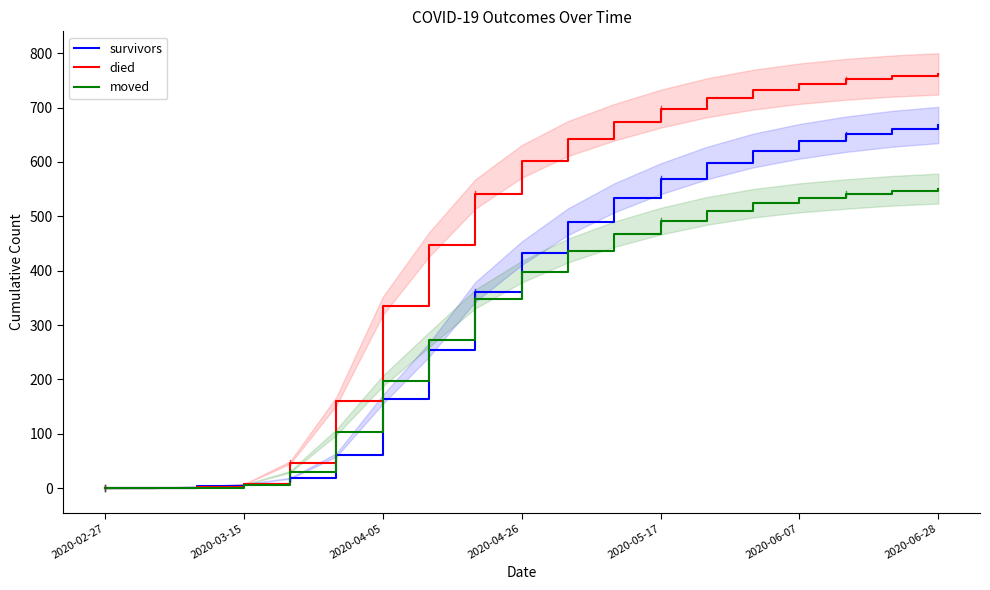

True or false: survivors has a value of 394 at 2020-02-27.

False